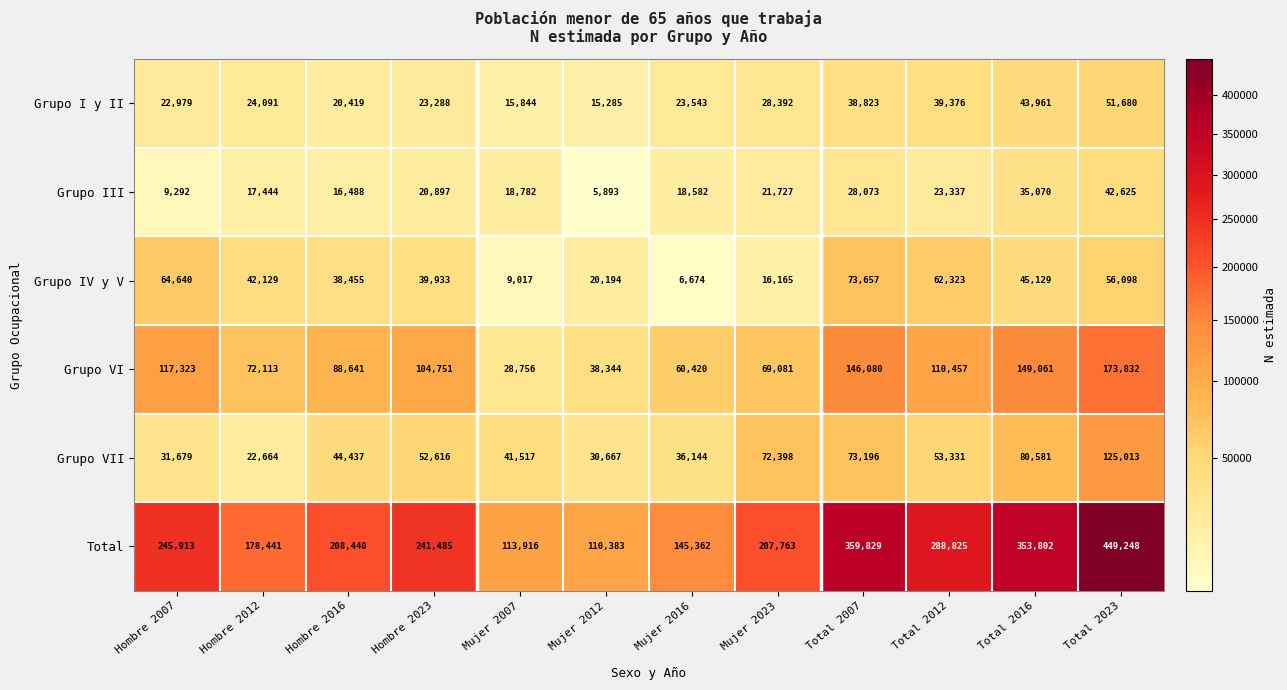

What is the total value across all series at Hombre 2007?

491826